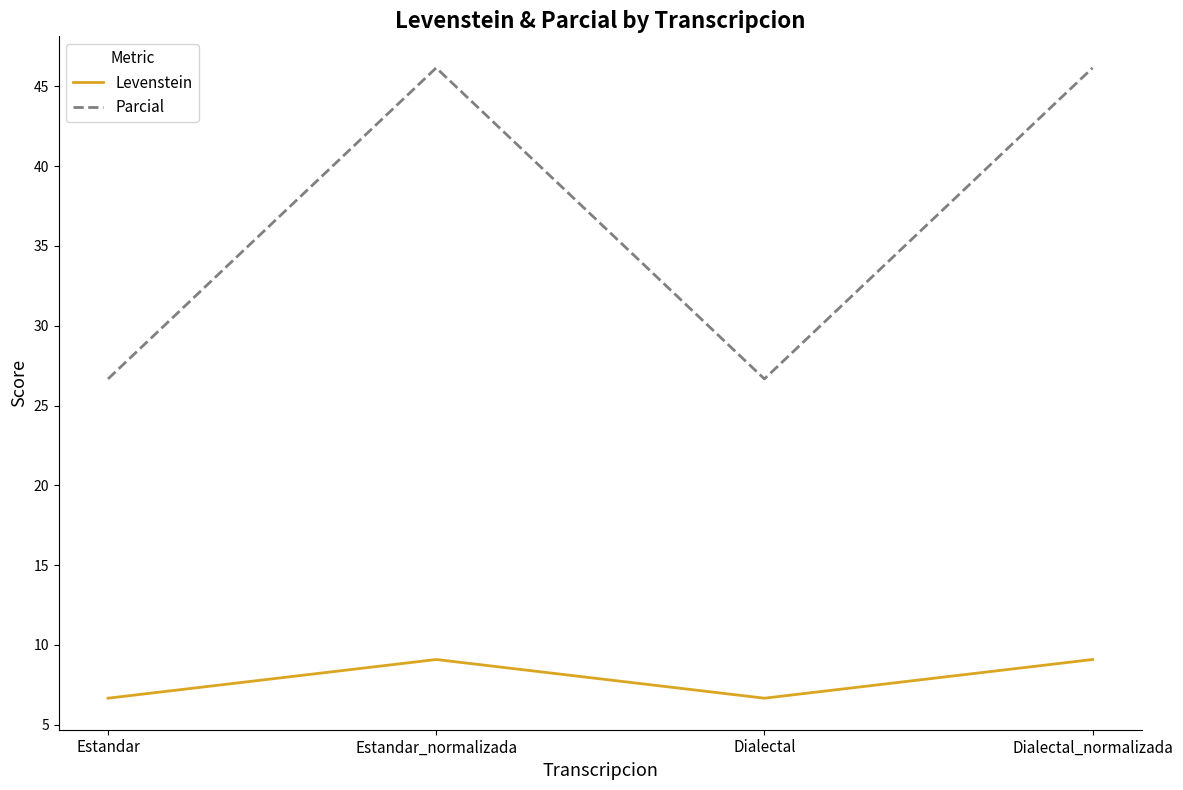

Reading left to right, extract all data points from this chart.

Levenstein: 6.7	9.1	6.7	9.1
Parcial: 26.7	46.2	26.7	46.2